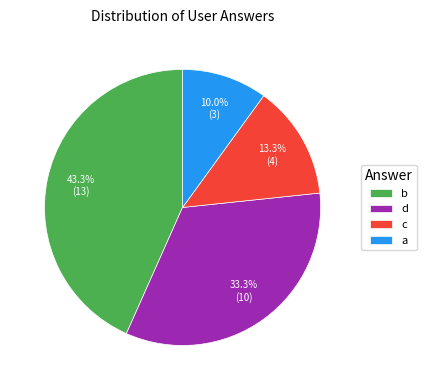

Which category has the biggest portion of the pie?

b